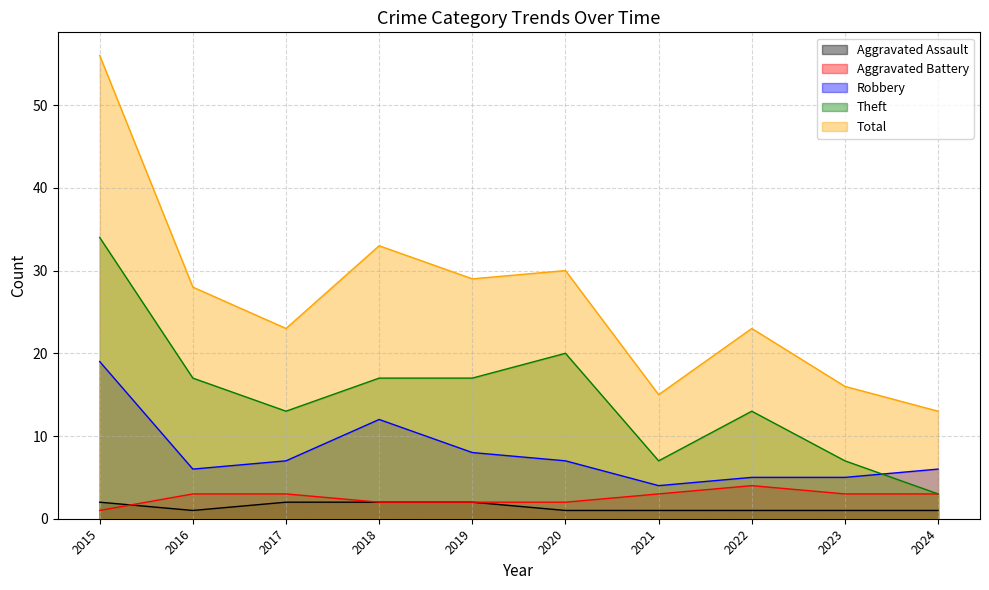

Does the chart display data point markers on the line(s)?

No